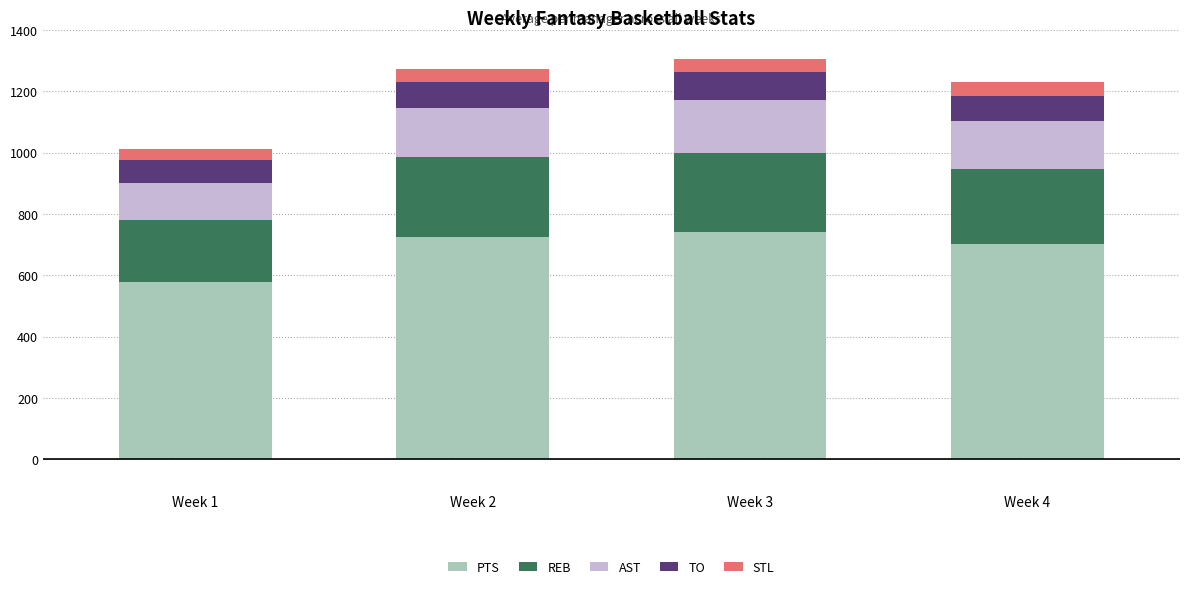

What are all the series names shown in the legend?

PTS, REB, AST, TO, STL